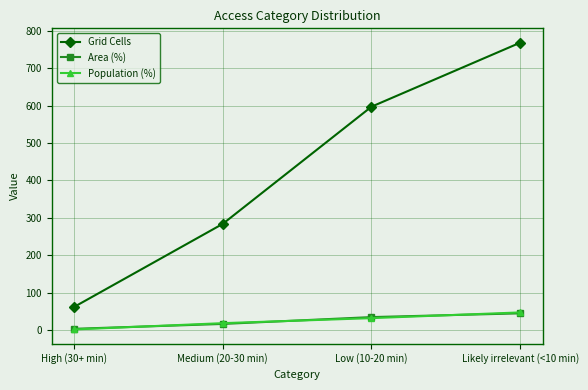

At which label does Grid Cells reach its peak?

Likely irrelevant (<10 min)